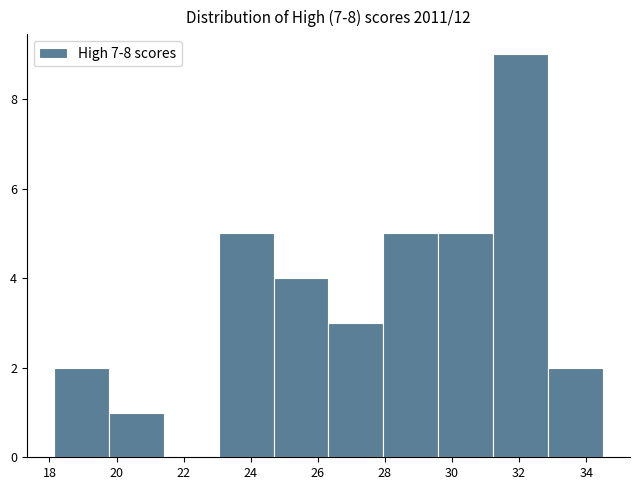

Reading left to right, transcribe this chart: for each bar, give the range it covers on the x-axis and its height. Neither the bar edges nor the heights are printed on the chart, so give them approximately, as read against the axes.

18.2 to 19.8: 2
19.8 to 21.4: 1
21.4 to 23.0: 0
23.0 to 24.6: 5
24.6 to 26.4: 4
26.4 to 28.0: 3
28.0 to 29.6: 5
29.6 to 31.2: 5
31.2 to 32.8: 9
32.8 to 34.4: 2